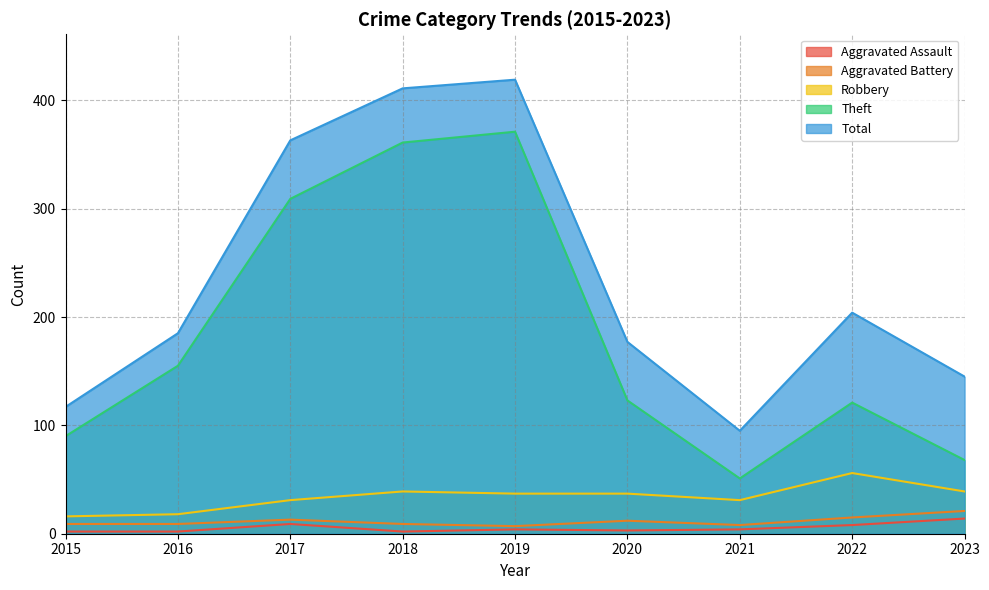

At how many categories does at least one series exceed 54?

9